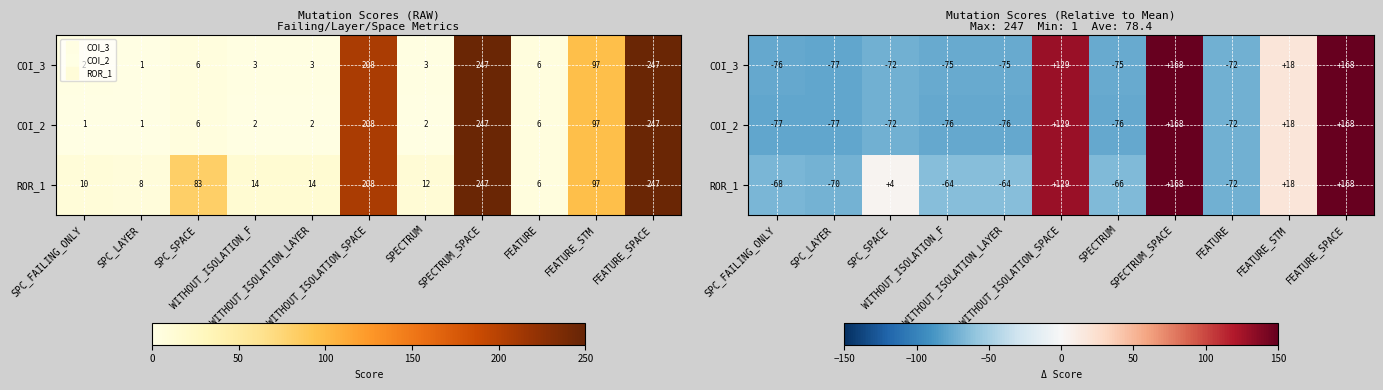

Which series has the largest total across all categories?

ROR_1